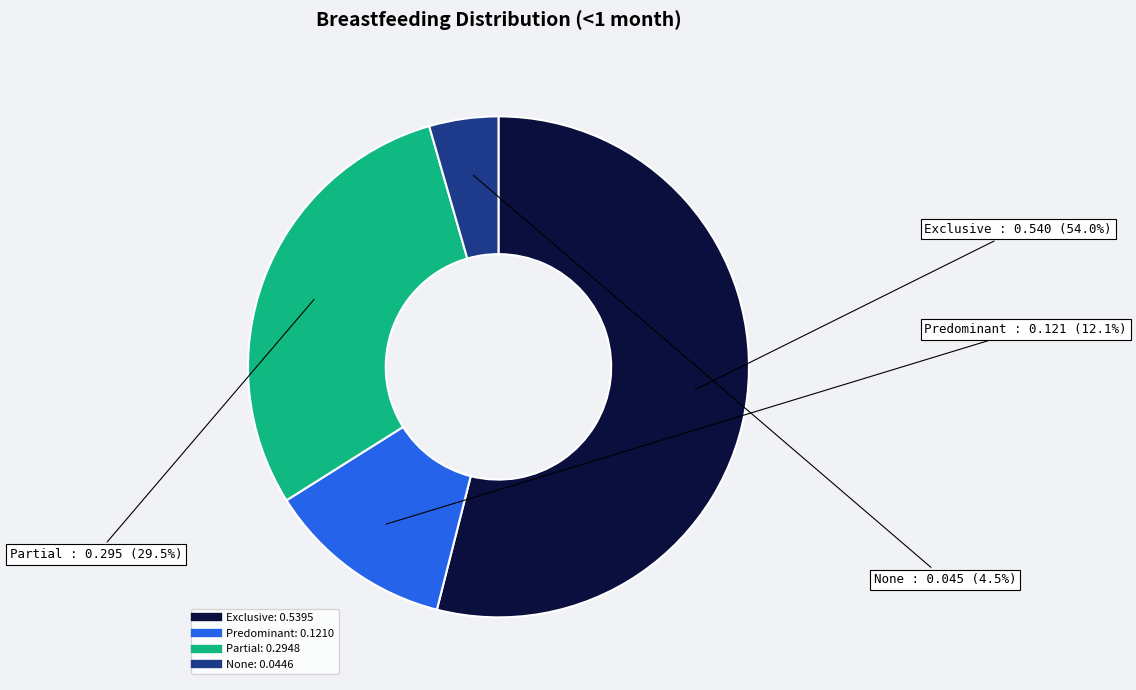

What percentage is the Exclusive slice, to the nearest percent?

54%